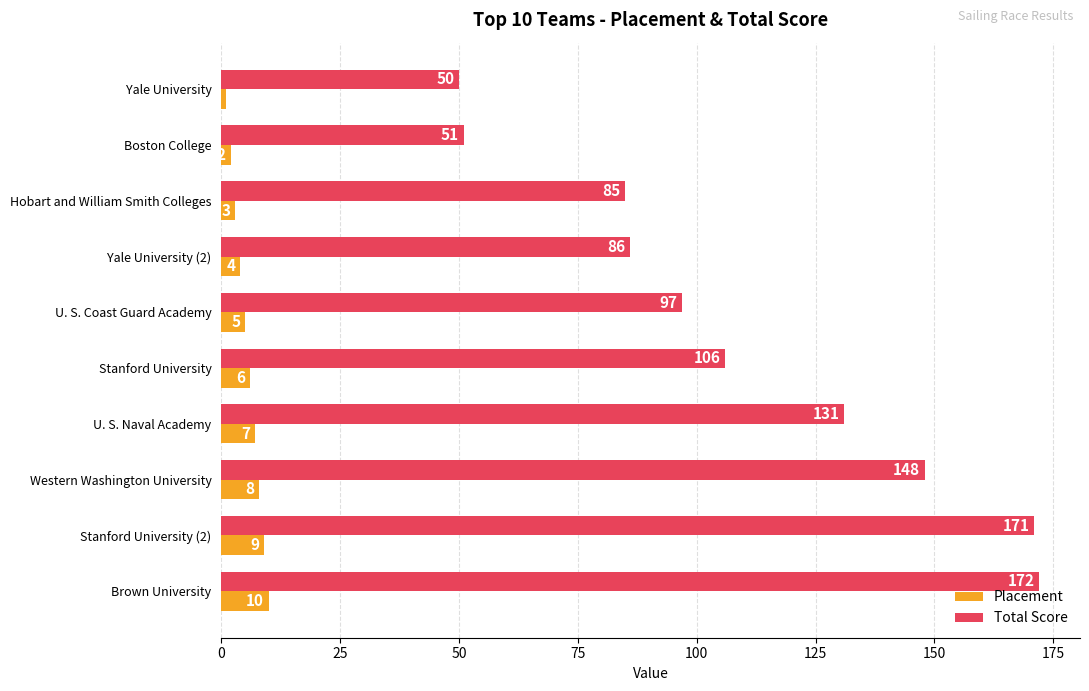

What is the difference between the highest and lowest values at Hobart and William Smith Colleges?

82